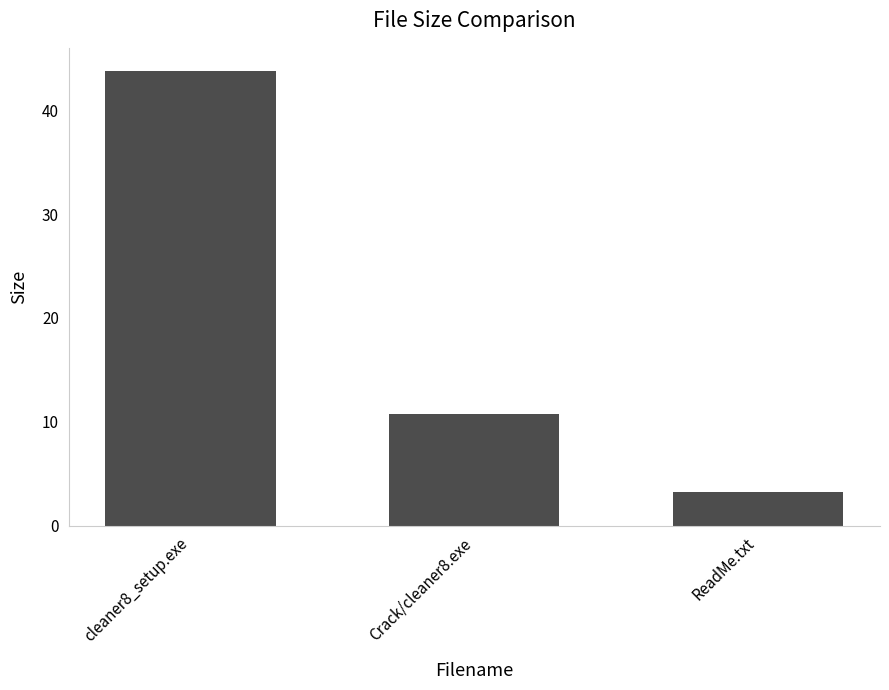

What is the value of the 3rd bar from the left?

3.2